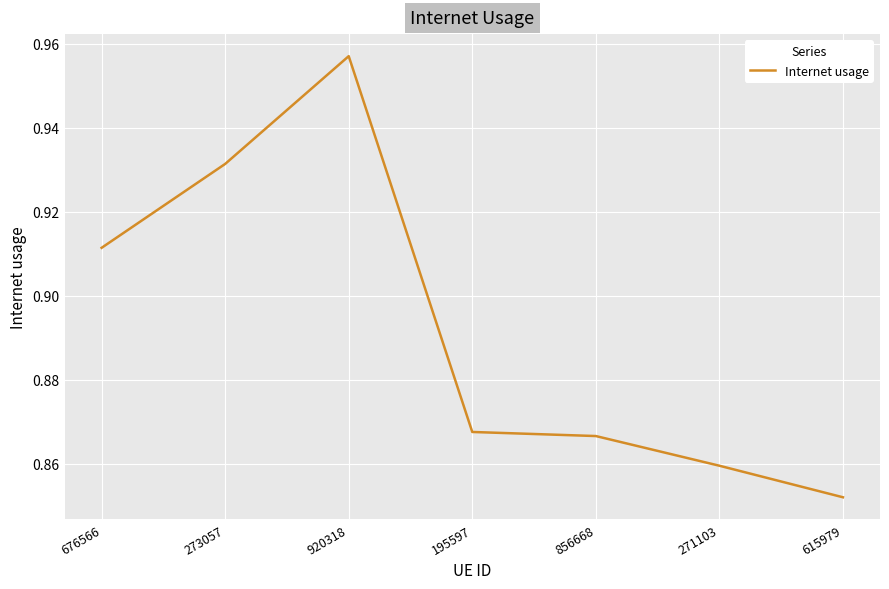

At which category does the chart reach its peak across all series?

920318